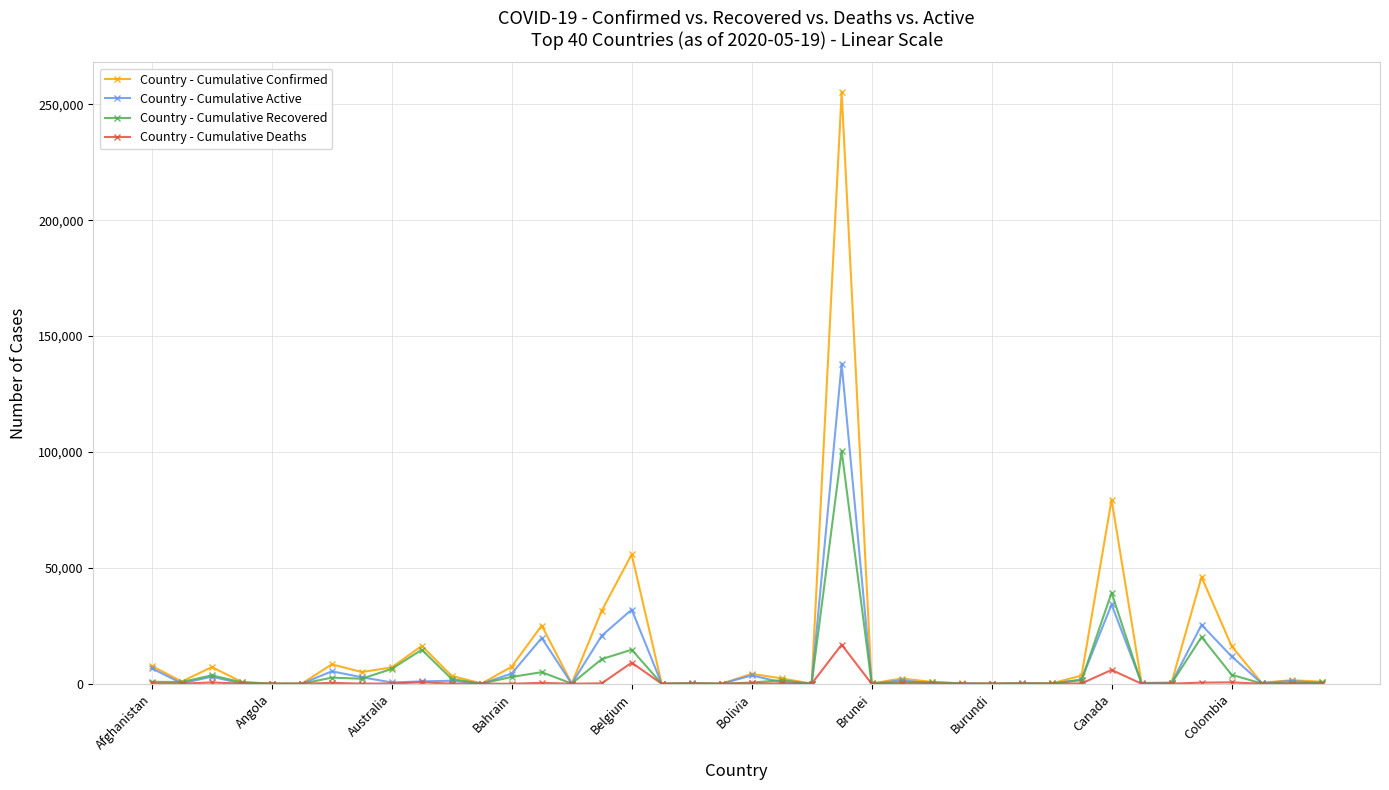

What are all the series names shown in the legend?

Country - Cumulative Confirmed, Country - Cumulative Active, Country - Cumulative Recovered, Country - Cumulative Deaths